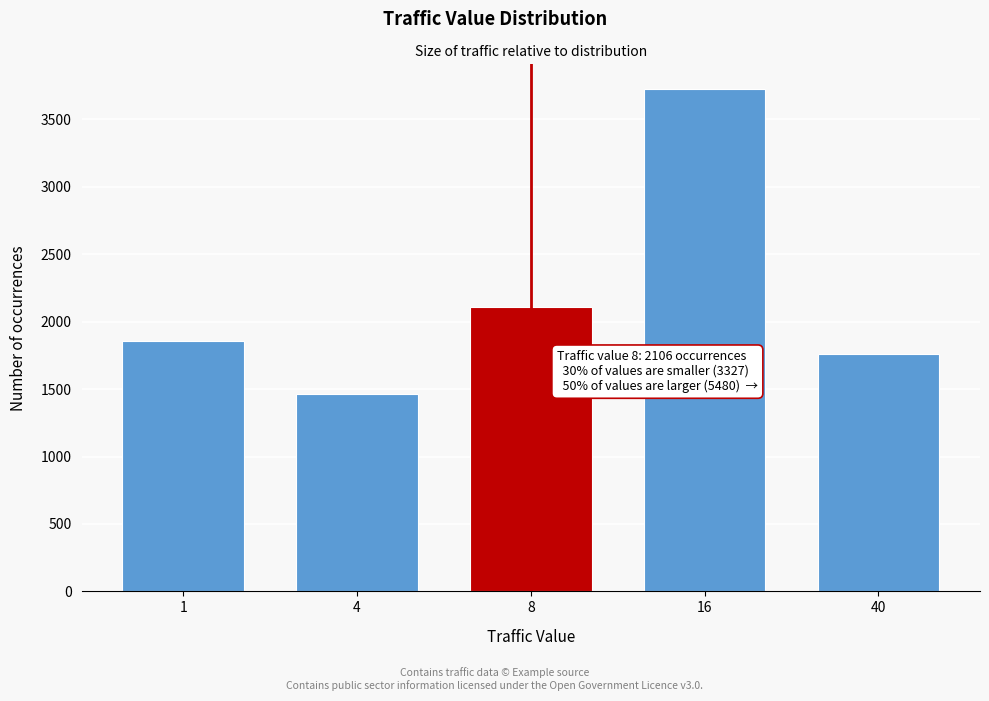

Reading left to right, extract all data points from this chart.

1860	1467	2106	3722	1758